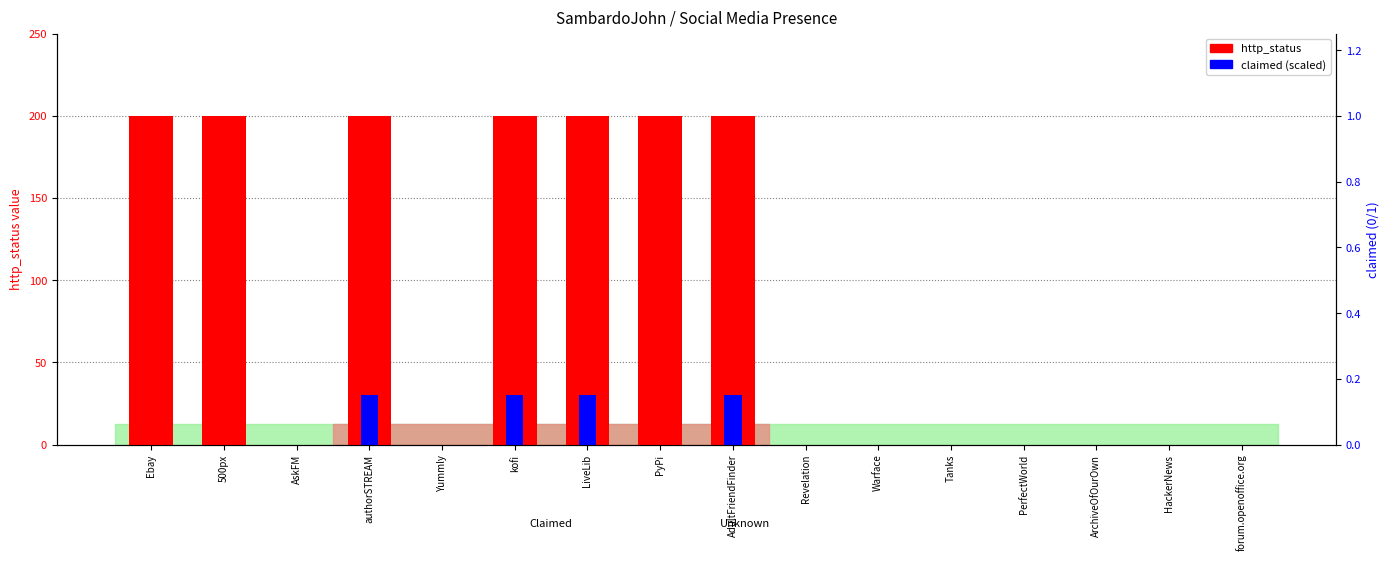

What is the greatest value displayed?

200